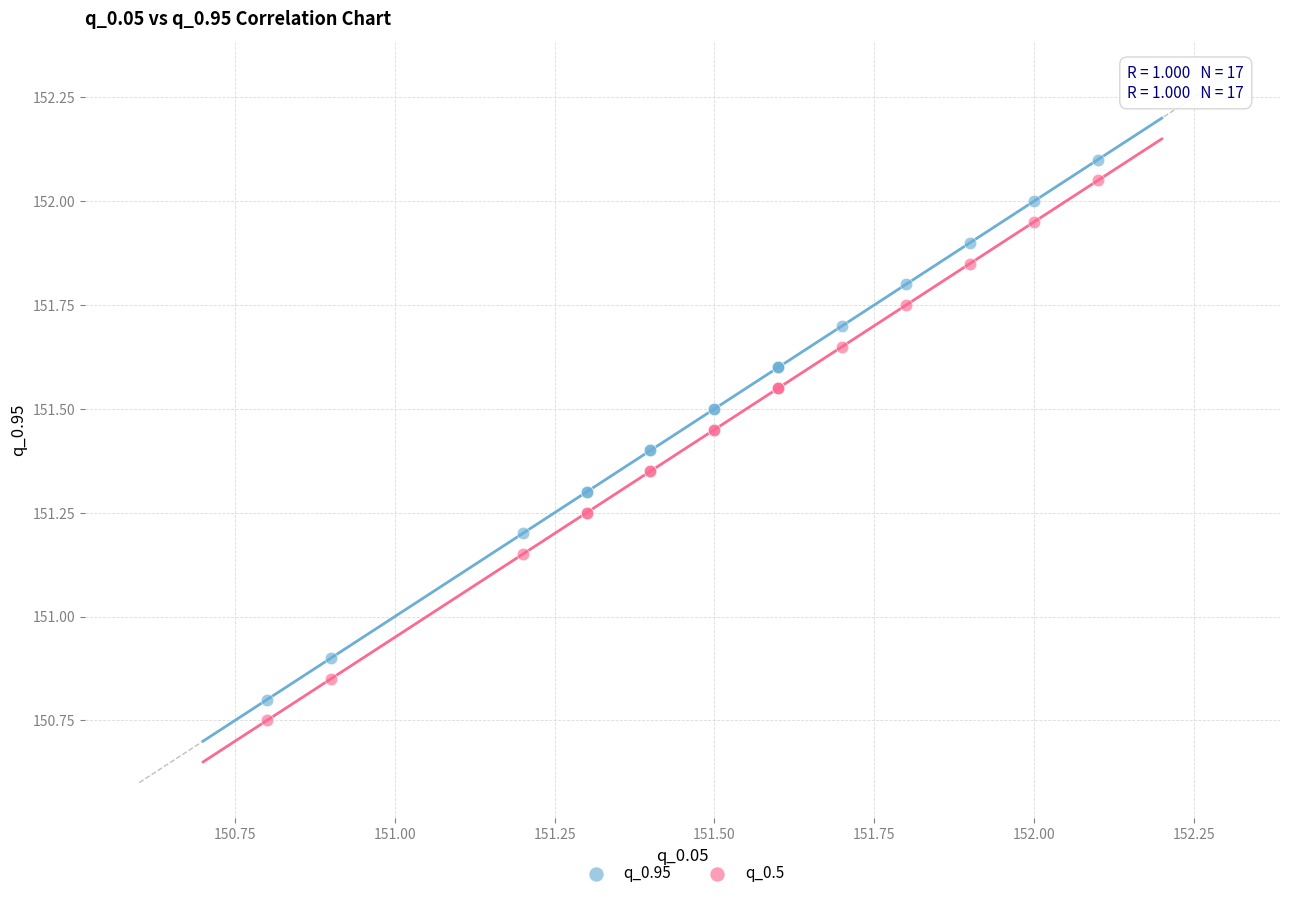

In the q_0.95 series, what Y value is closest to 151?

150.9